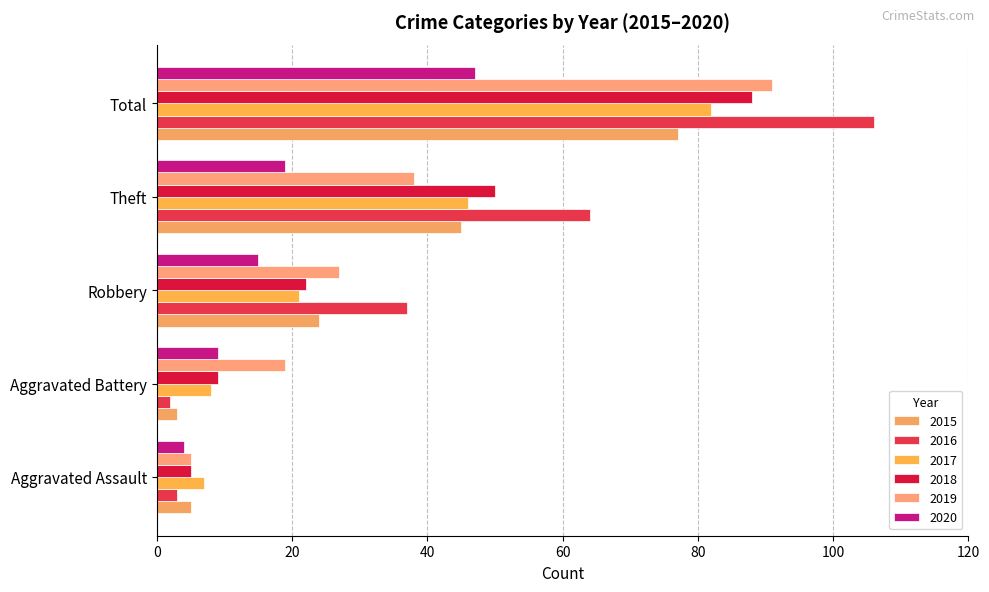

What is the label of the 2nd bar from the right?

Theft